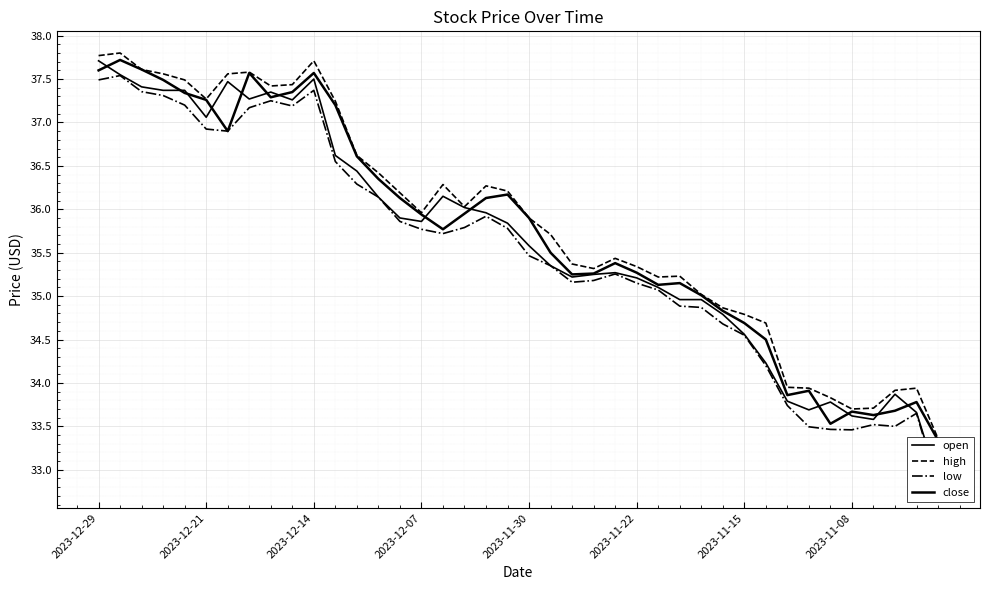

What is the smallest value displayed?

32.8